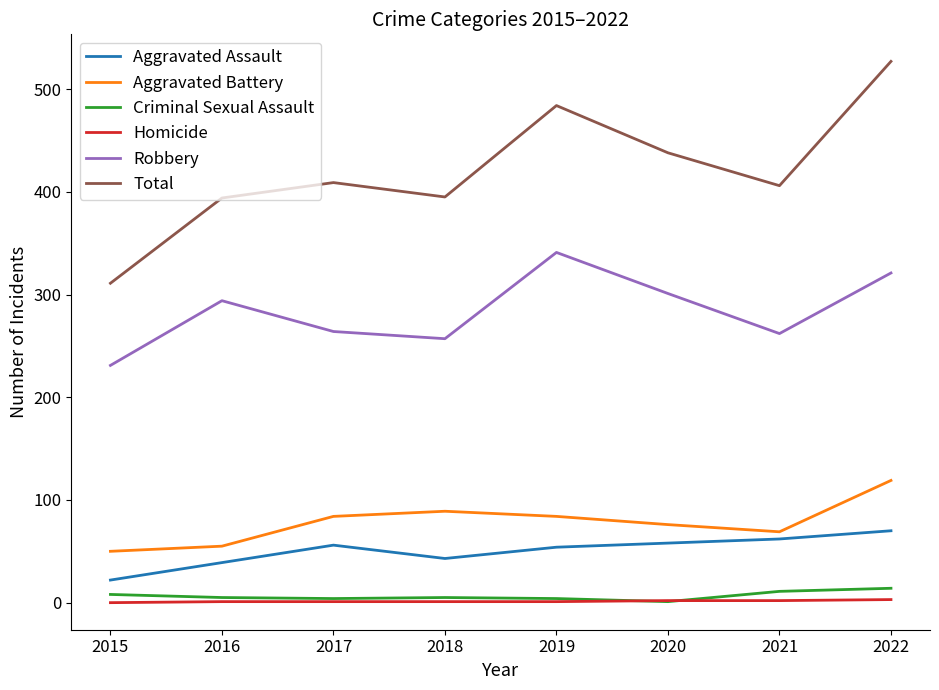

What is the sum of the Homicide values at 2019 and 2021?

3